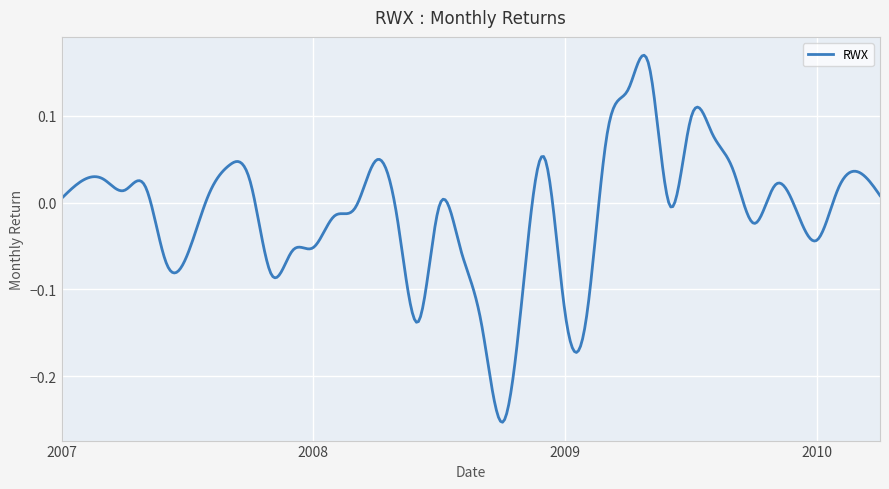

What is the difference between the maximum and minimum values?

0.4